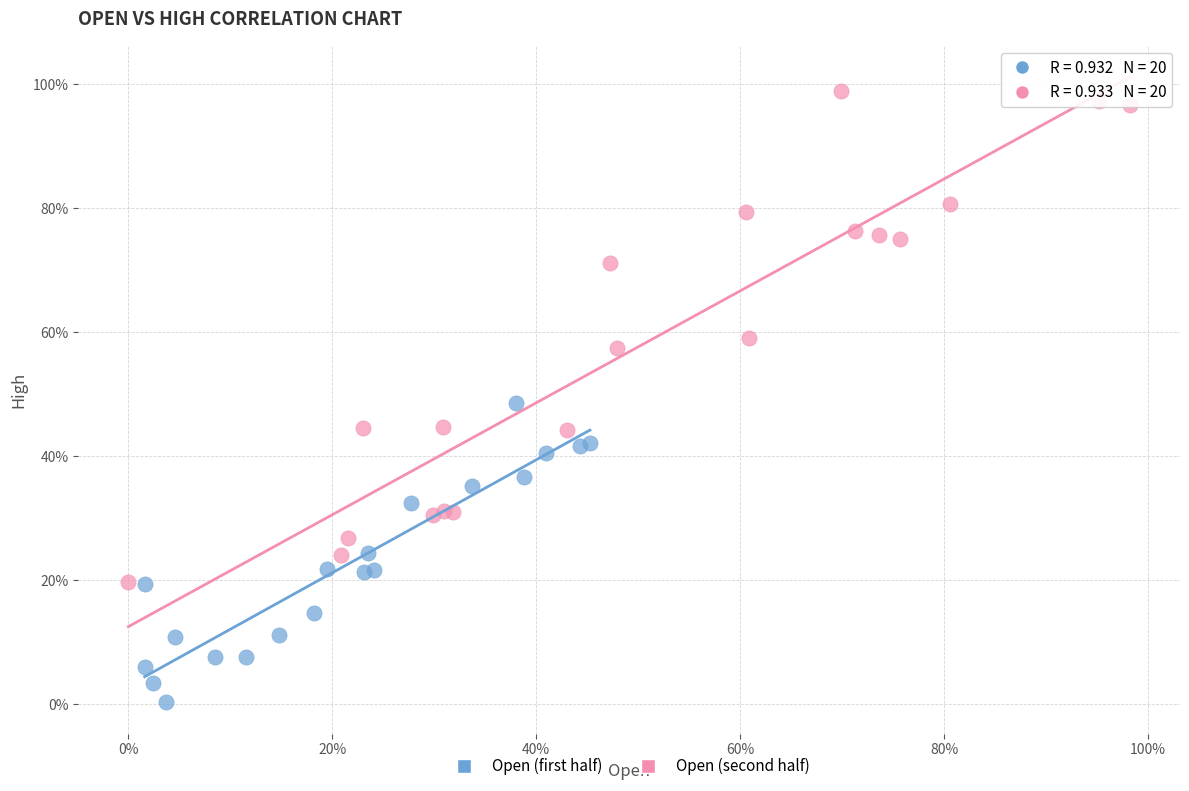

What are all the series names shown in the legend?

Open (first half), Open (second half)